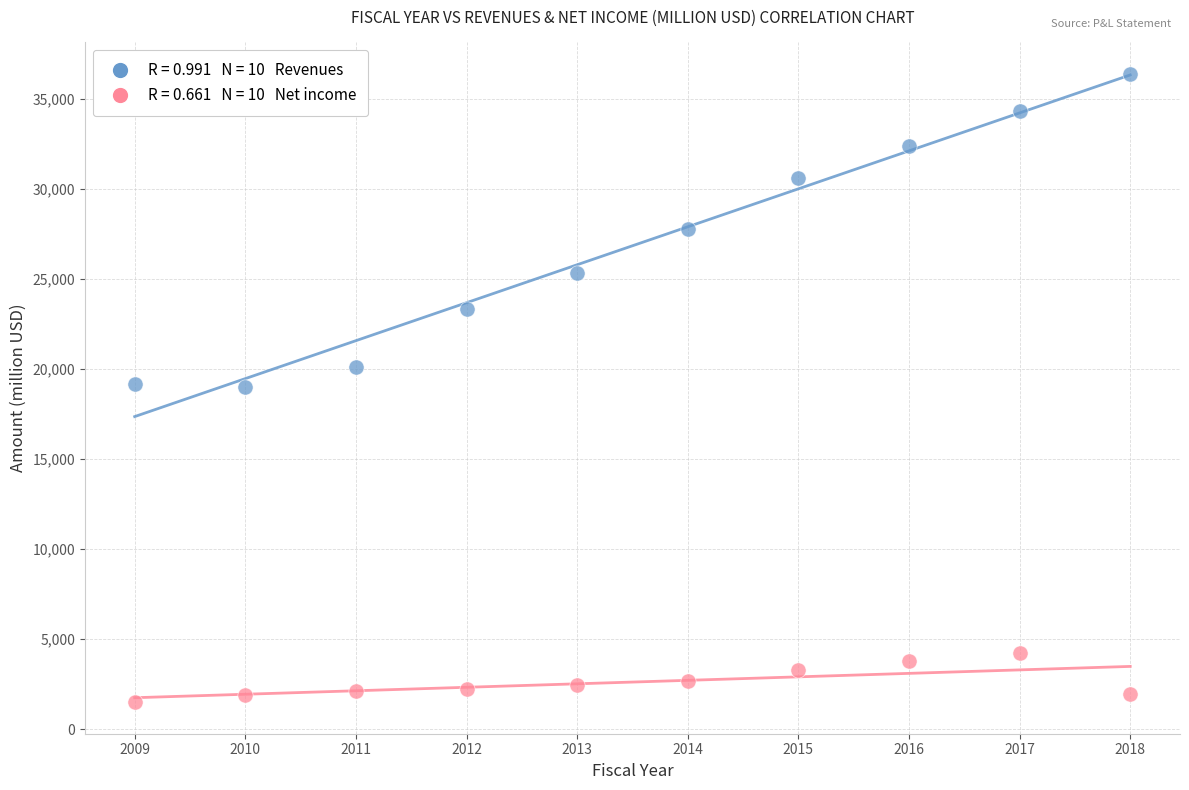

Across all data points, what is the range of Y values (max minus min)?

34910